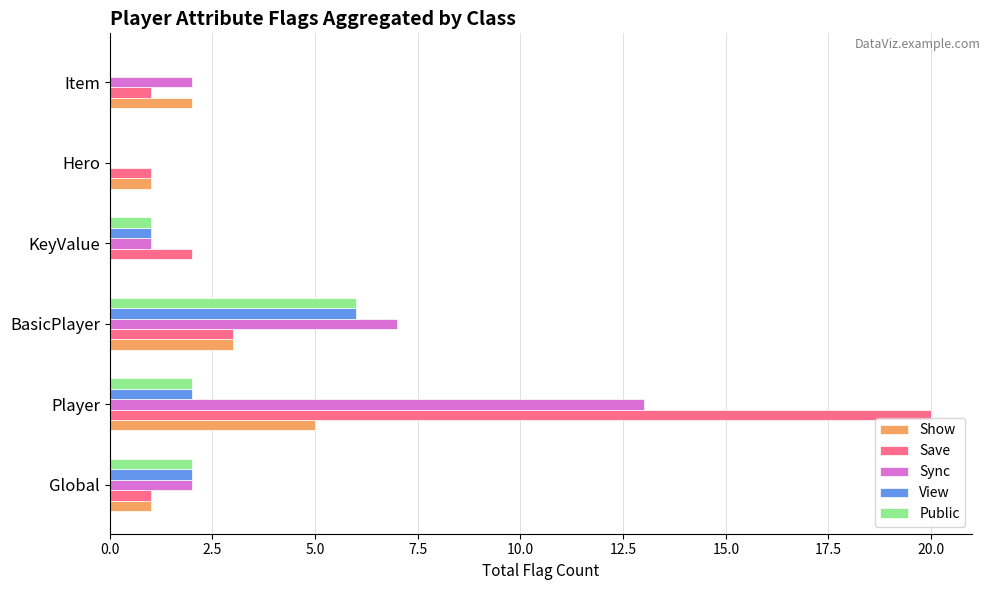

At which category is the sum across all series the highest?

Player